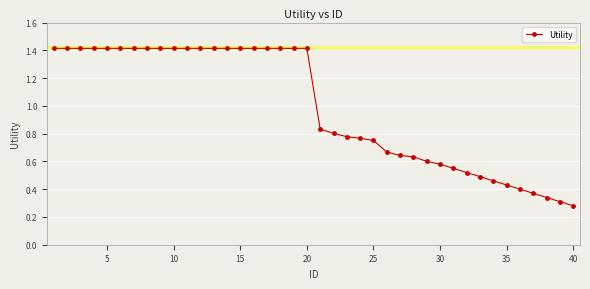

Count the values in the range 0 to 1.

20